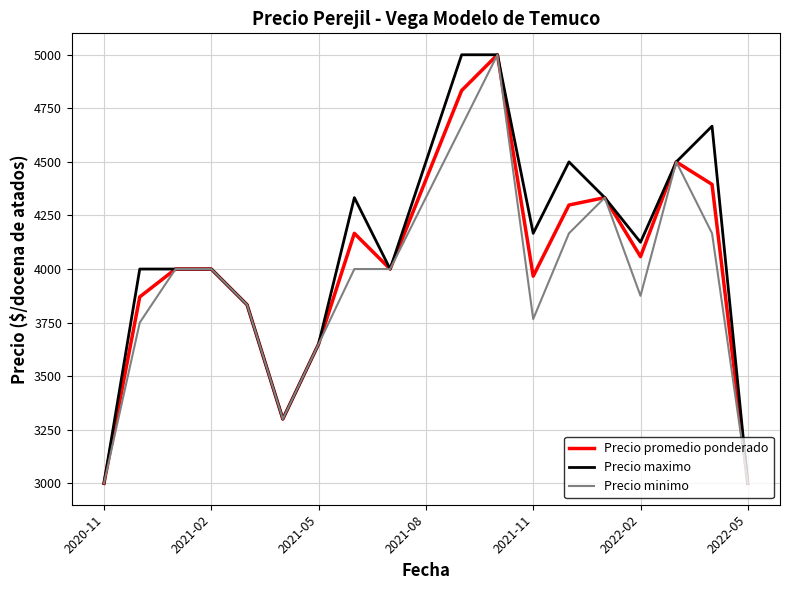

What is the maximum value for Precio maximo?

5000.0